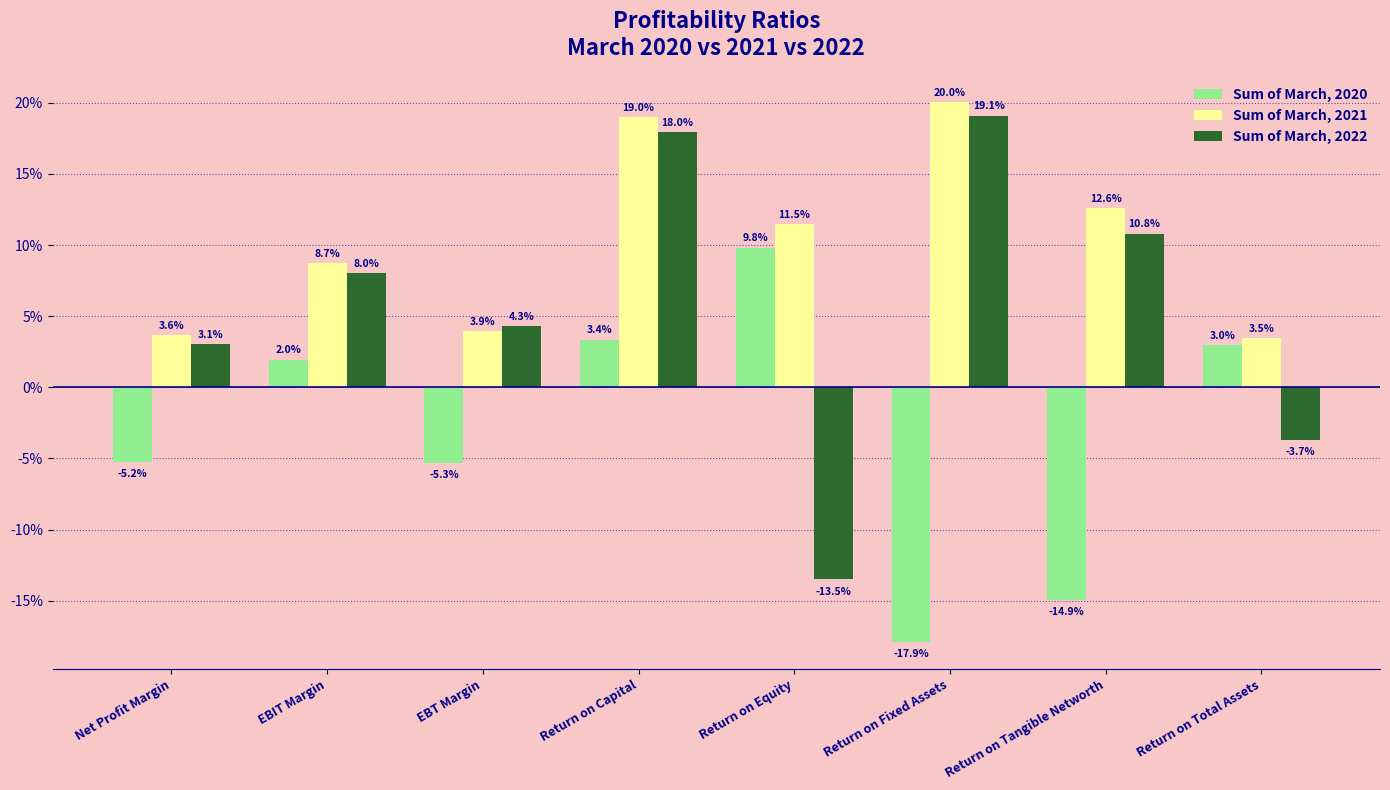

What is the difference between the second highest and second lowest values in the Sum of March, 2021 series?

15.3